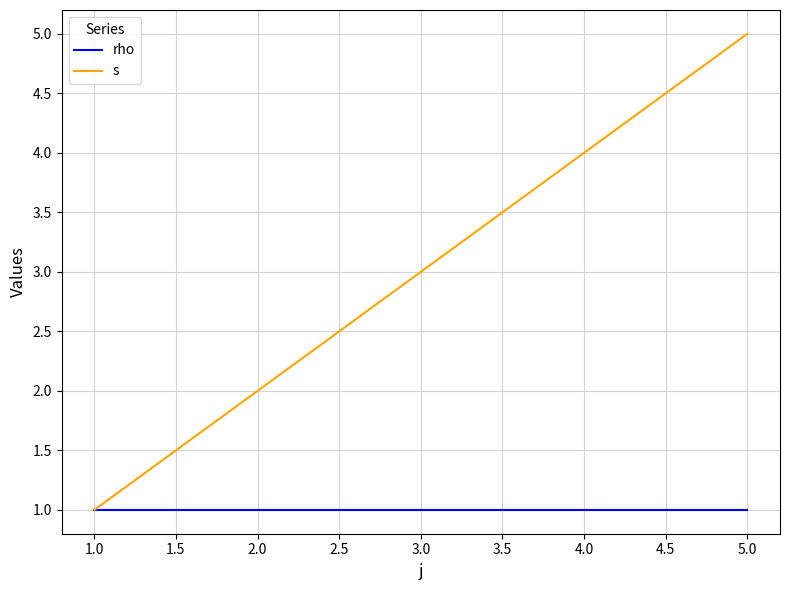

What is the difference between the highest and lowest values at 1.0?

0